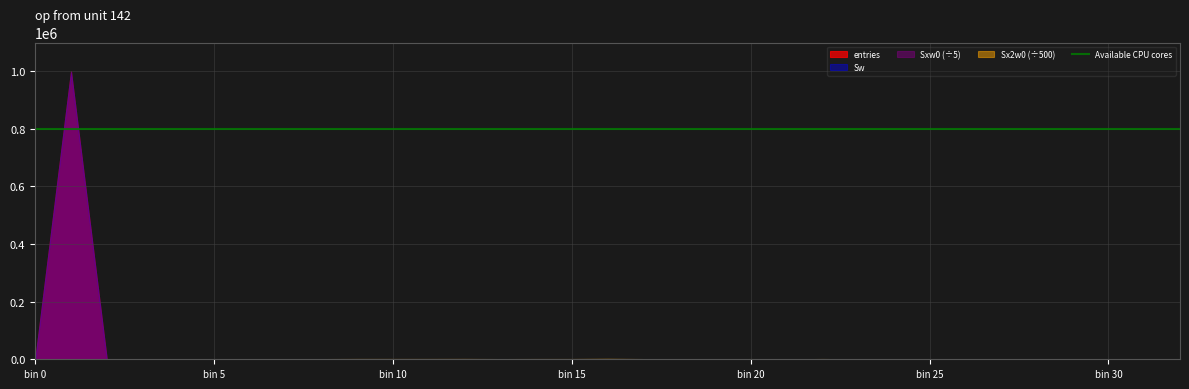

At which category does the chart reach its peak across all series?

1